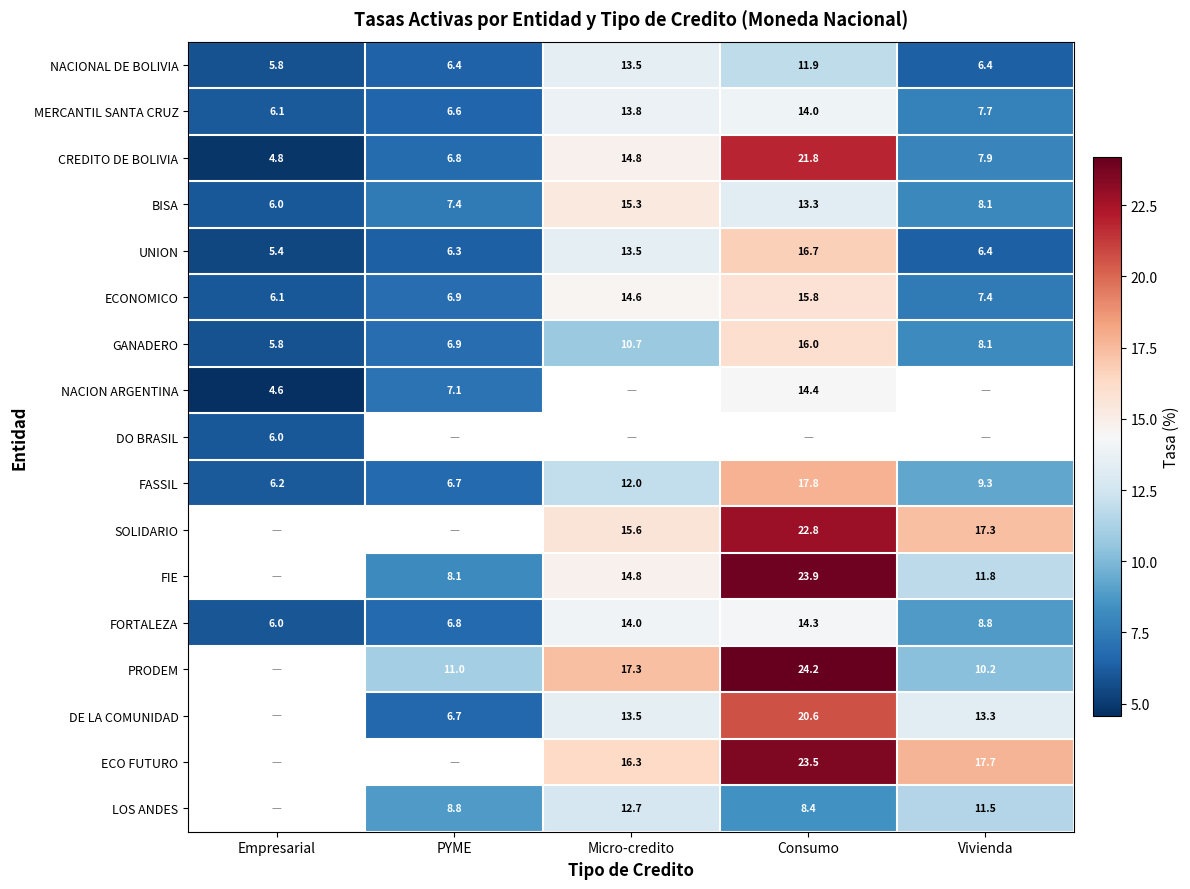

How many values in the BISA series exceed 8?

3